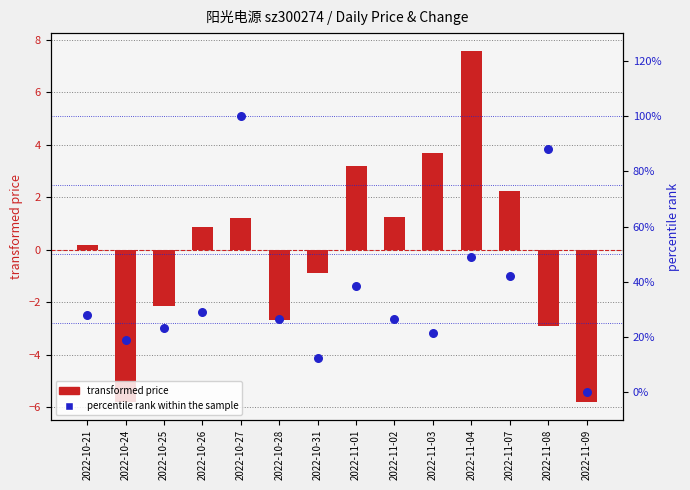

Which series contains the lowest Y value?

transformed price